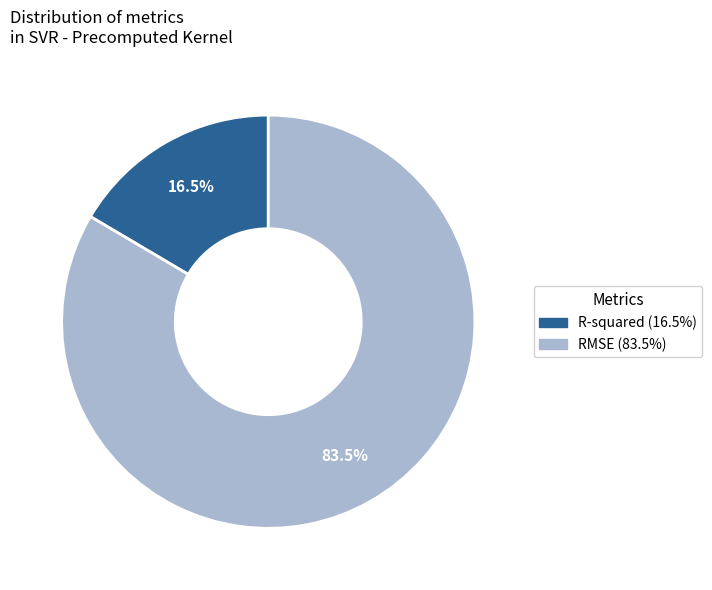

Which has a higher value, RMSE or R-squared?

RMSE